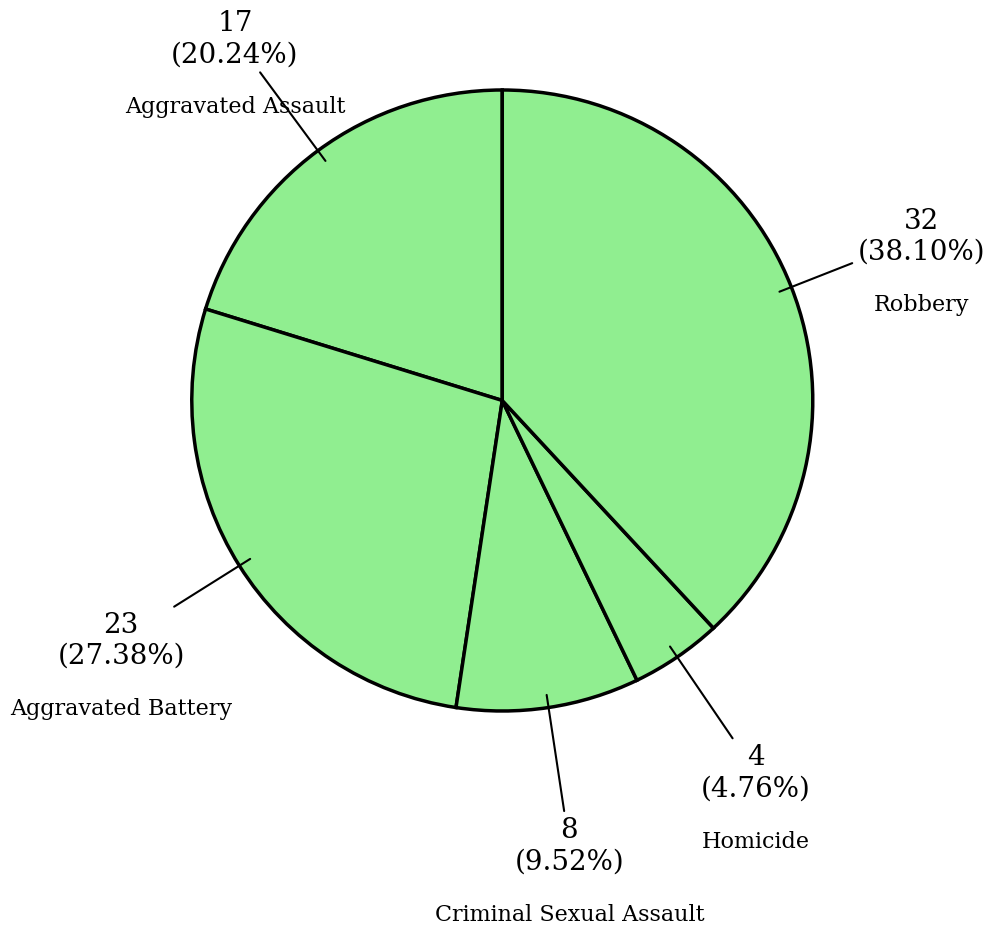

To the nearest percent, what is the average slice percentage?

20%